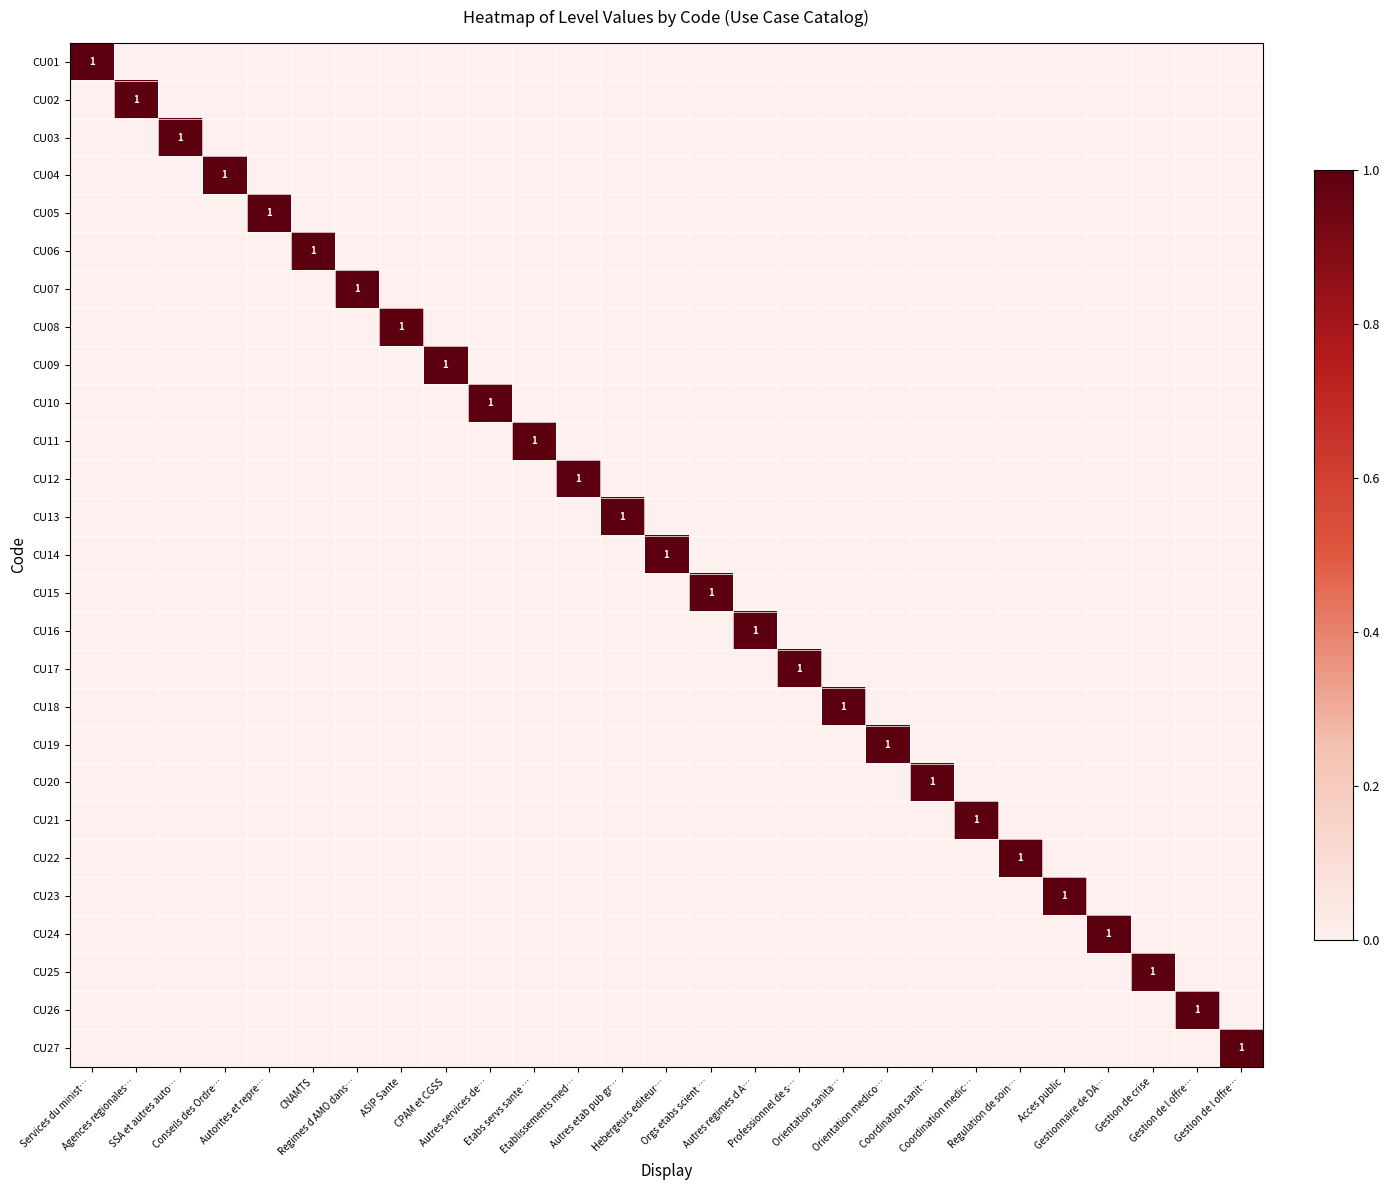

What is the greatest value displayed?

1